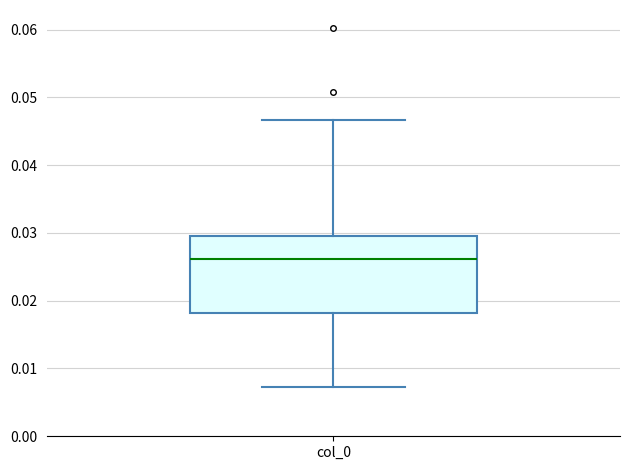

Where is the upper edge of the box for col_0 on the y-axis? The values are not printed on the chart, so give them approximately, as read against the axis.

0.030